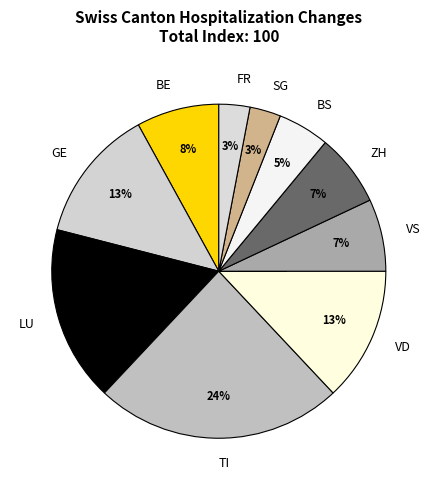

What is the ratio of the value at TI to the value at SG?

8.0